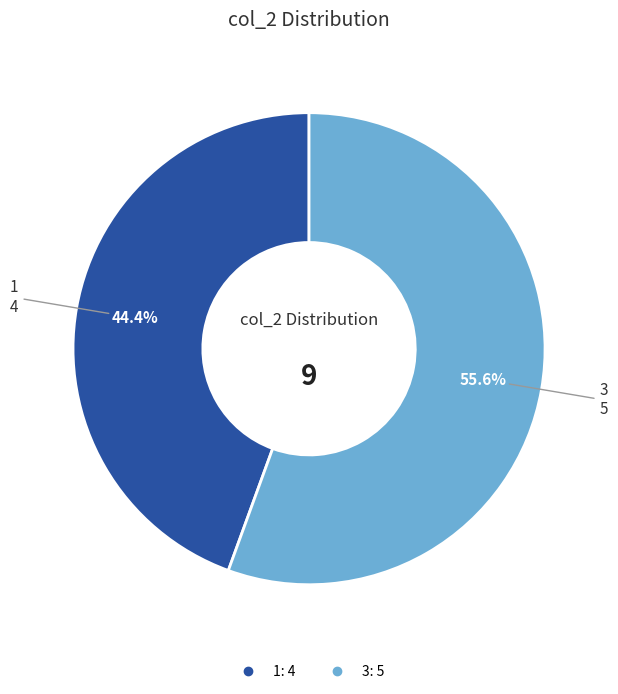

Is there any slice that represents more than half of the pie?

Yes